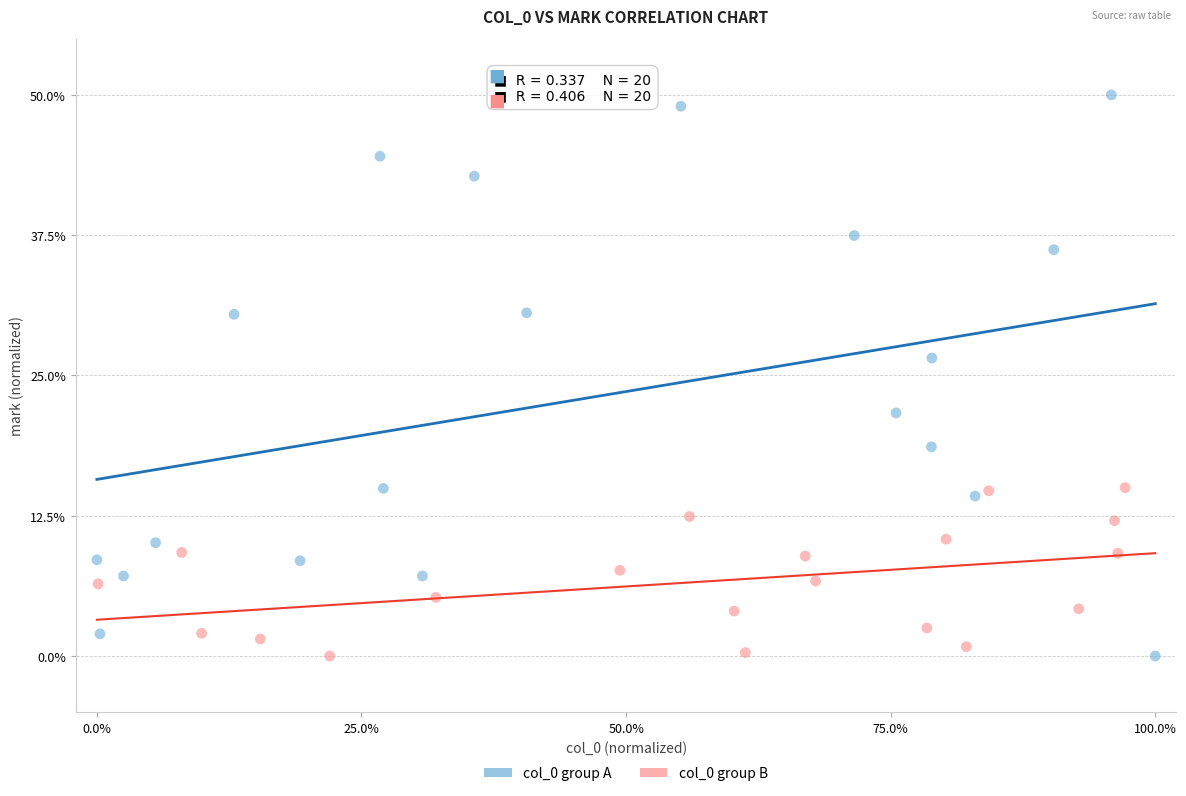

Which series has the widest spread of Y values?

col_0 group A